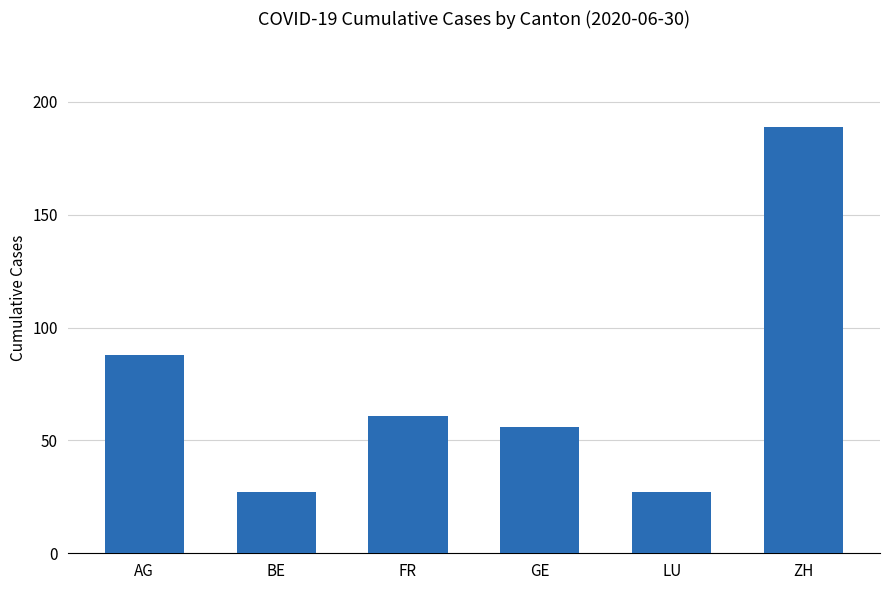

The chart shows a value of 42 at AG. True or false?

False